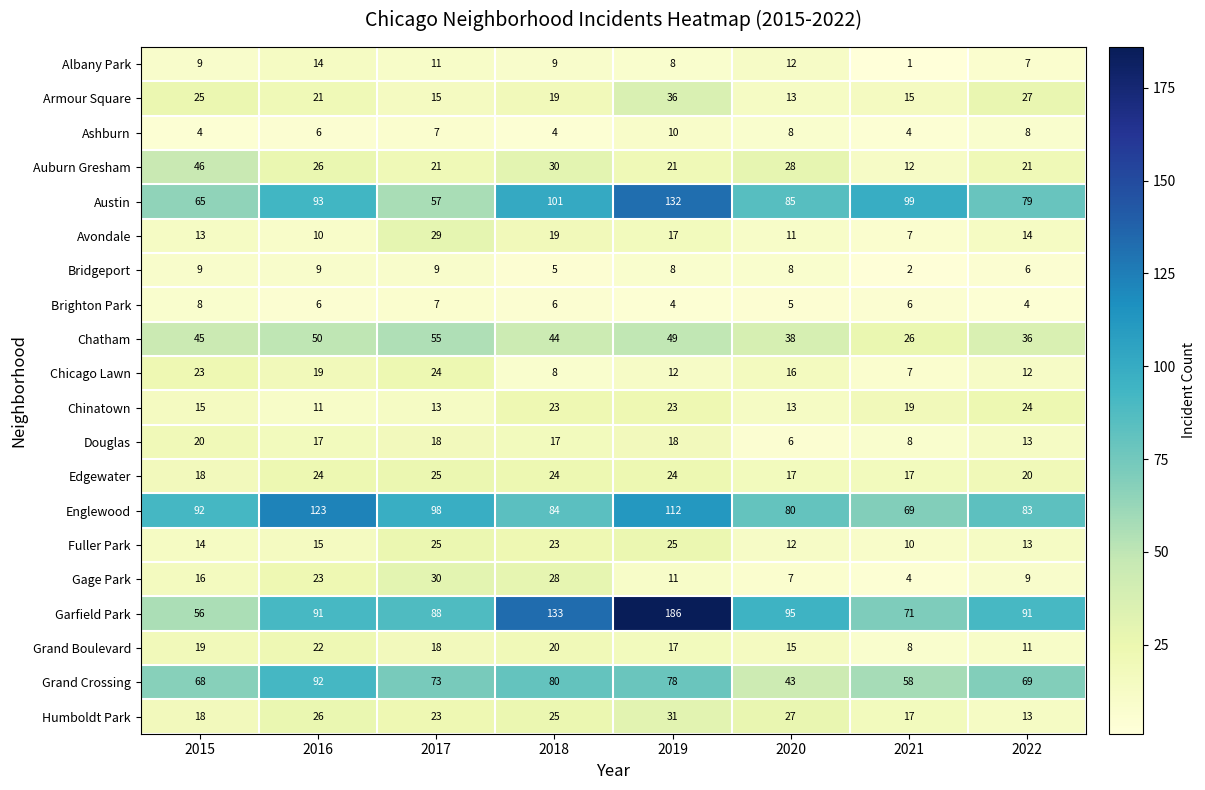

The Auburn Gresham series shows 23 at 2015. True or false?

False